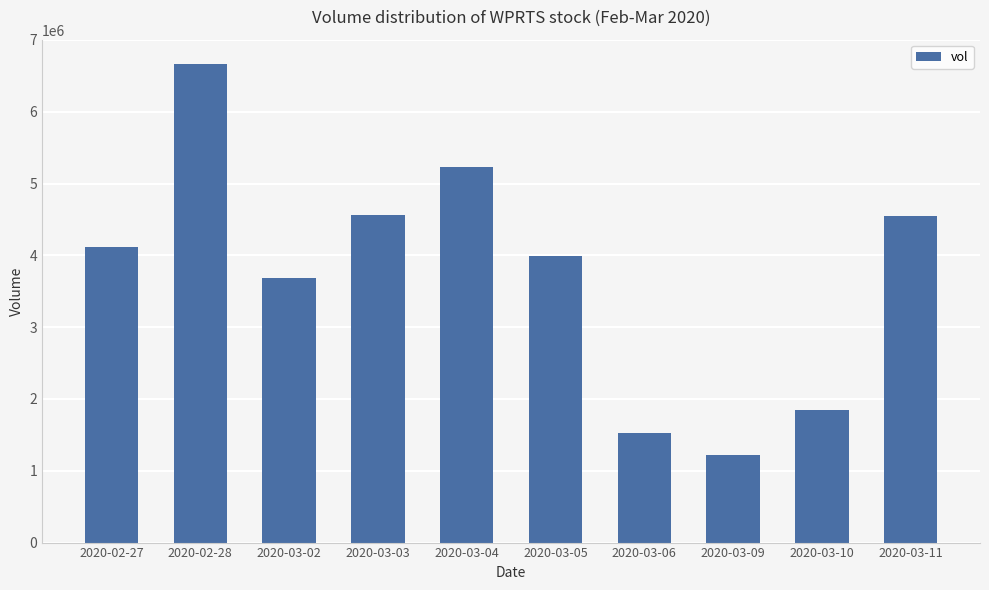

At which label is the value closest to 3947550?

2020-03-05